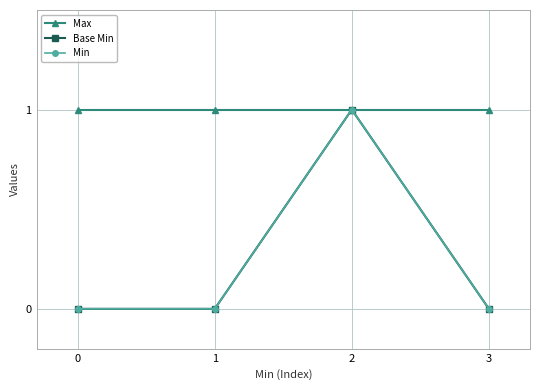

Read the Max value at 2.

1